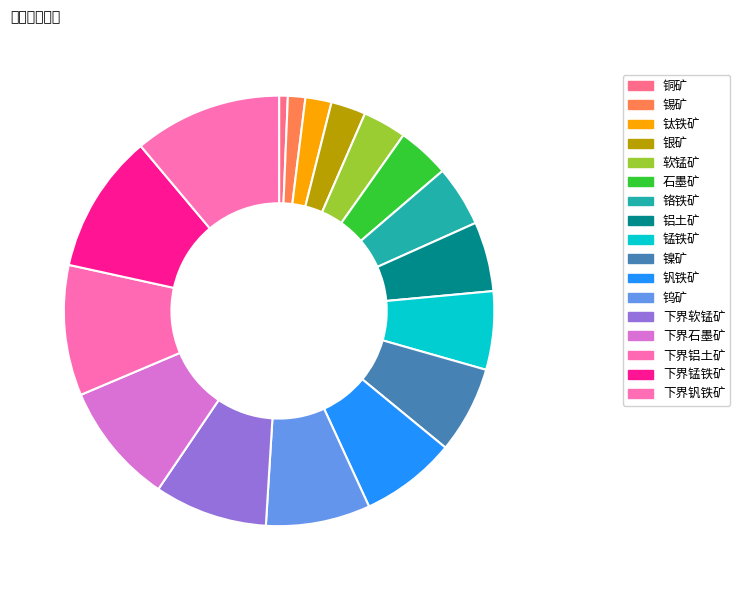

How many segments does this pie chart have?

17